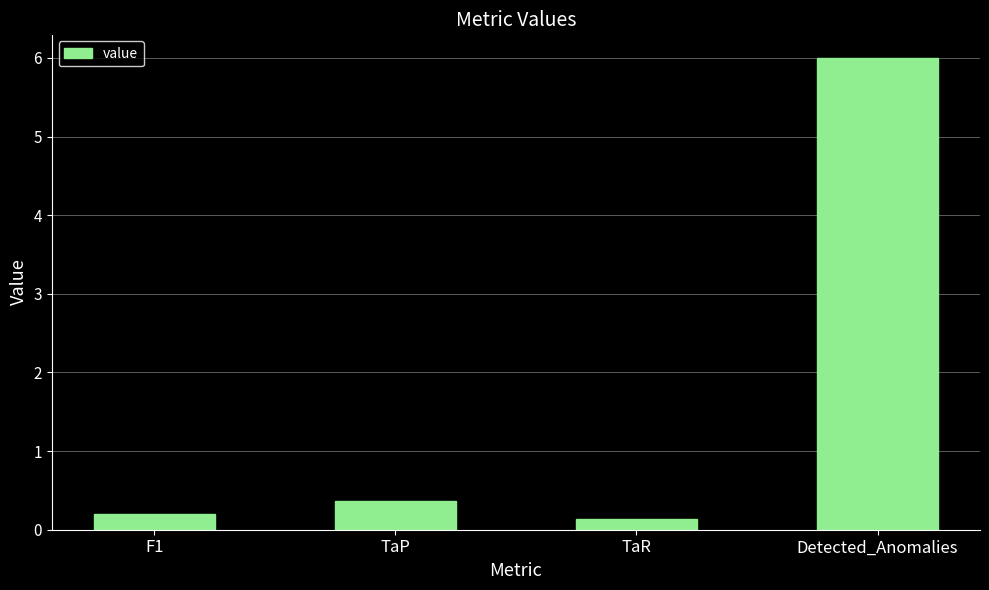

What is the maximum value shown in the chart?

6.0